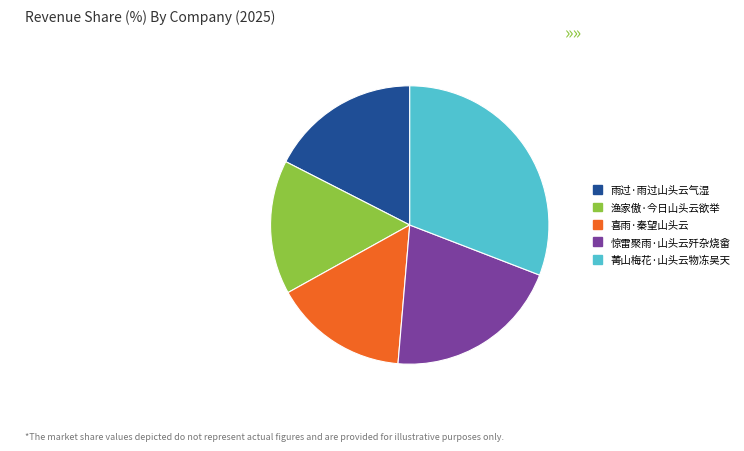

Approximately how many times larger is the value at 喜雨·秦望山头云 compared to 雨过·雨过山头云气湿?

0.9